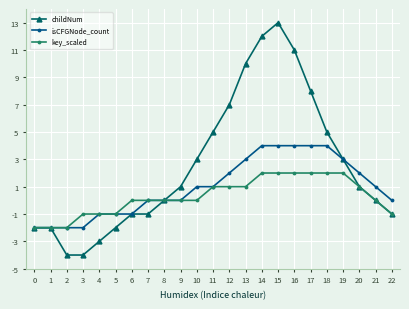

List the series in order of their overall mean, highest first.

childNum, isCFGNode_count, key_scaled